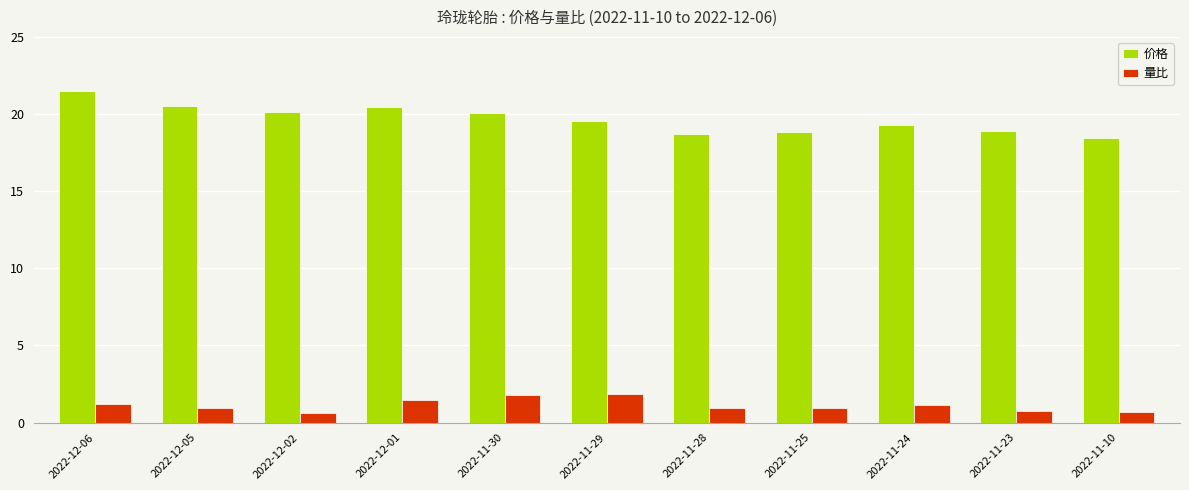

What is the spread (max minus min) of values at 2022-11-29?

17.7